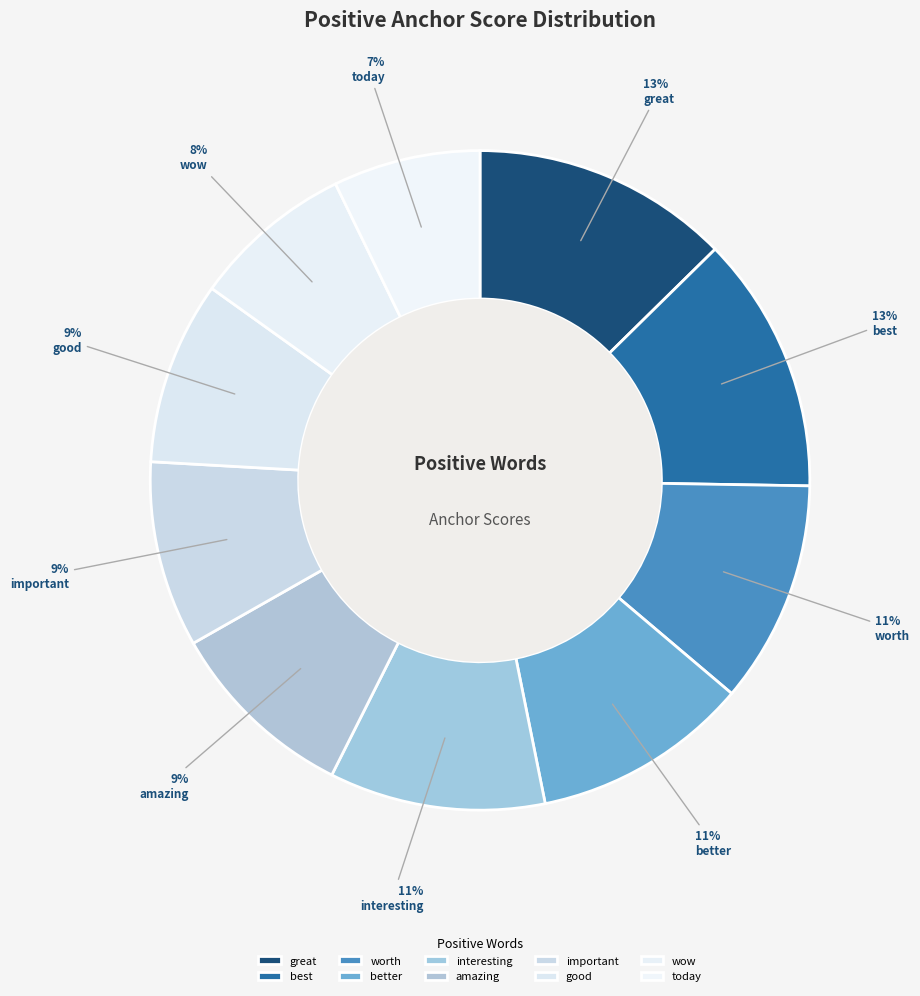

Count the number of slices in the pie.

10